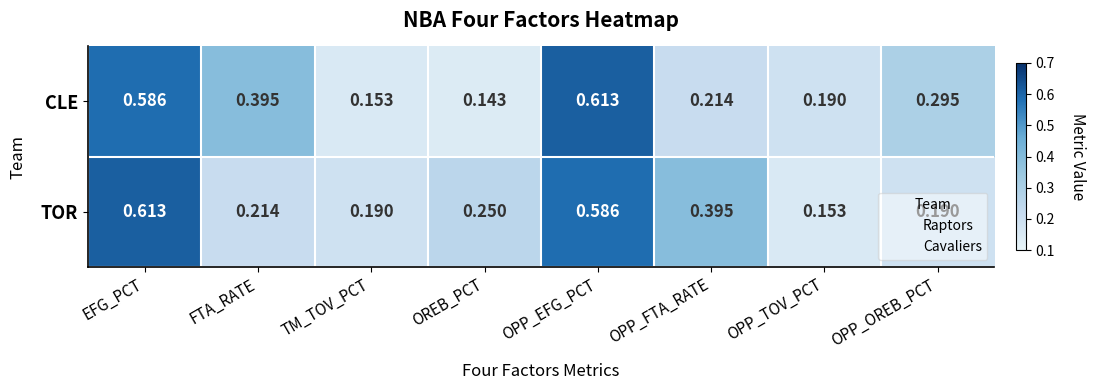

Which category has the lowest value in the CLE series?

OREB_PCT